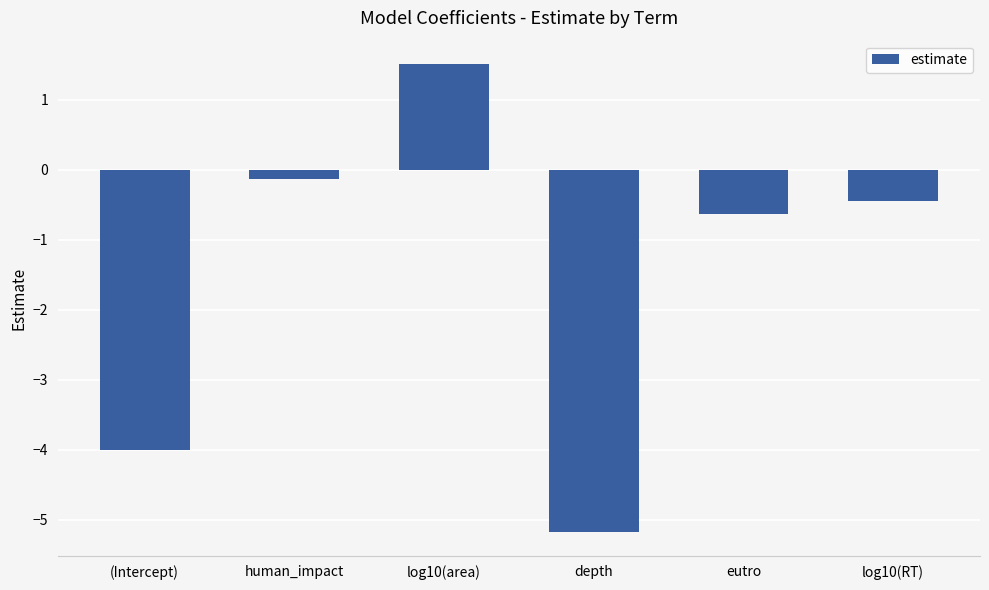

What position from the left is human_impact?

2